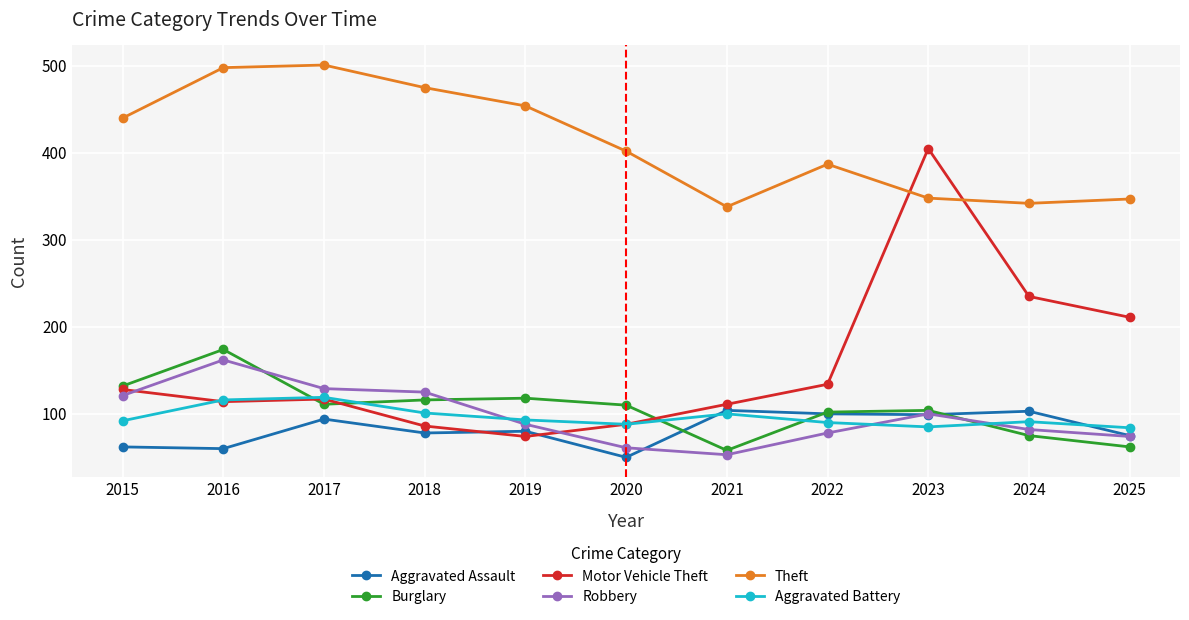

True or false: Theft has a value of 210 at 2024.

False